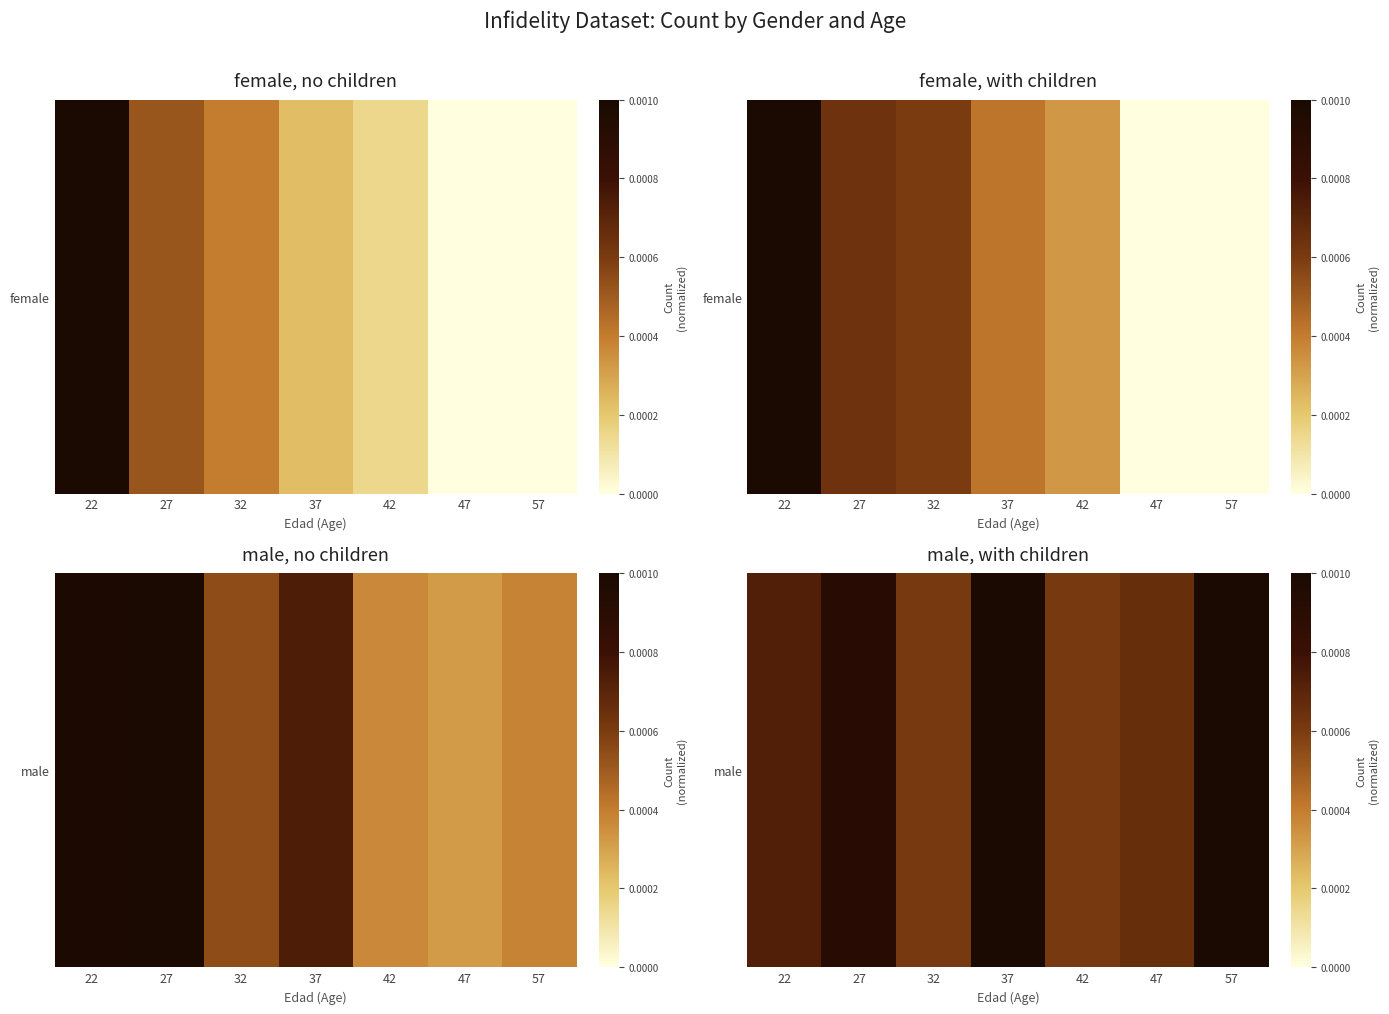

Rank the categories by value from highest to lowest.

37, 57, 27, 22, 47, 32, 42